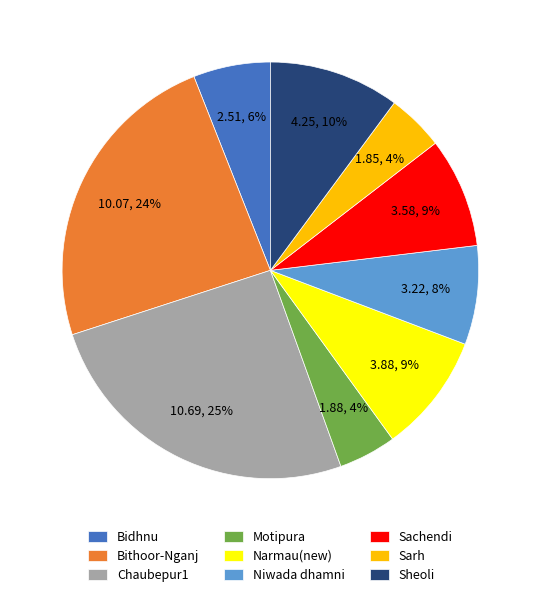

Is there any slice that represents more than half of the pie?

No